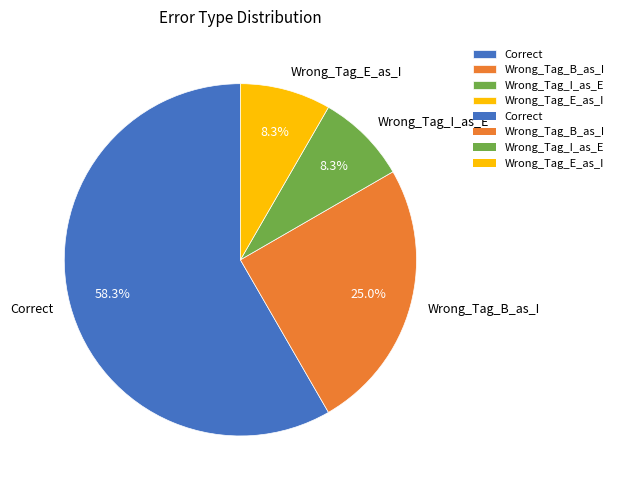

What percentage is the Correct slice, to the nearest percent?

58%